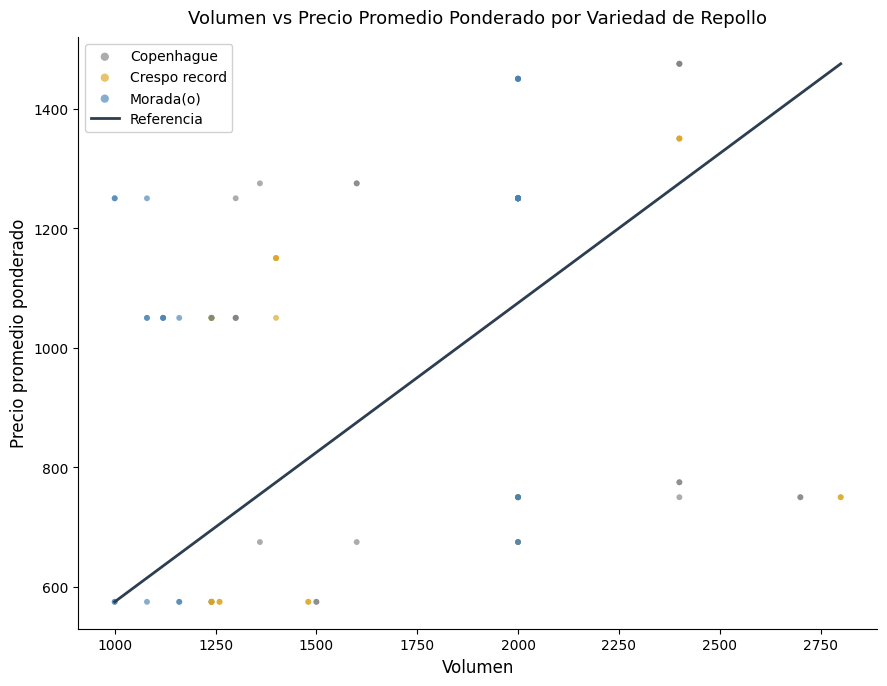

Which series has the widest spread of Y values?

Copenhague